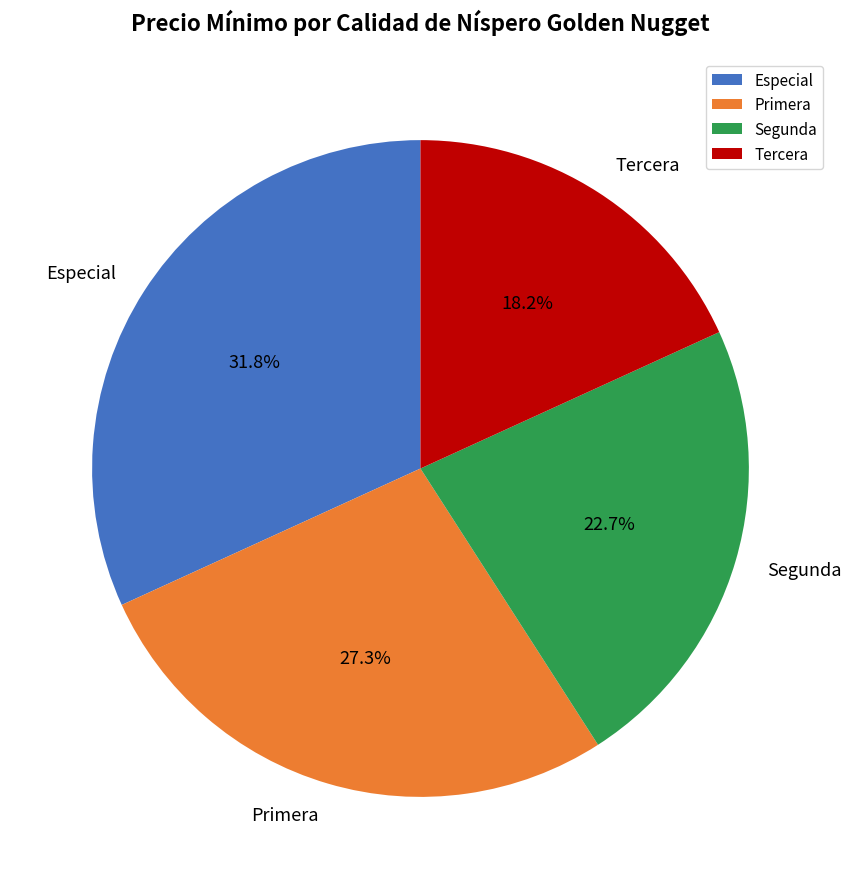

True or false: Primera accounts for 39% of the total.

False